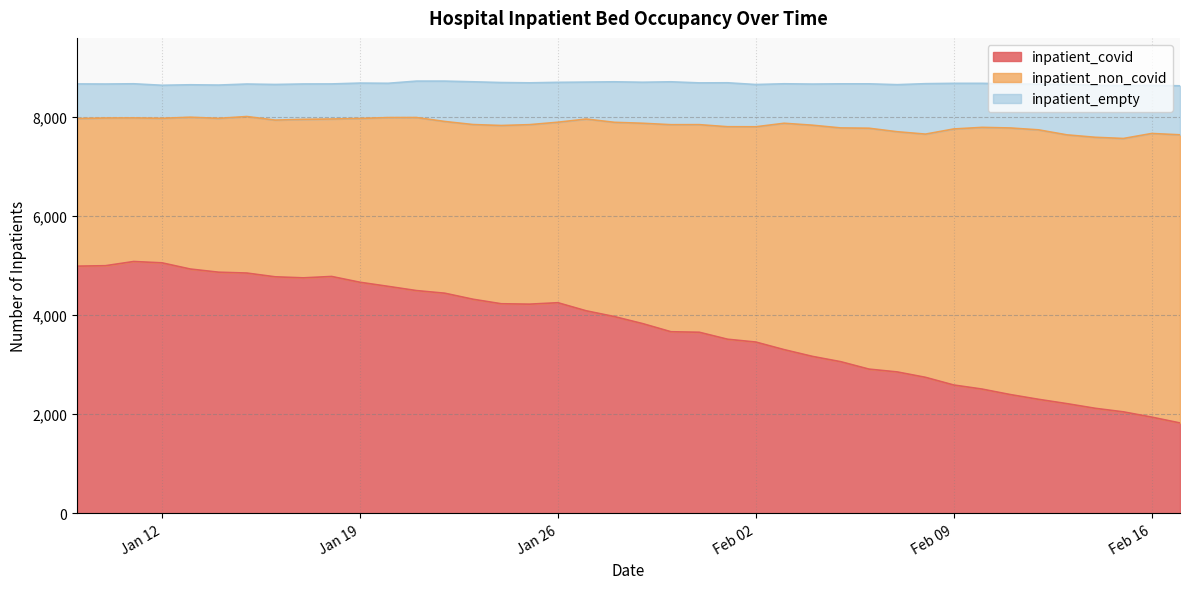

How many series are shown in this chart?

3